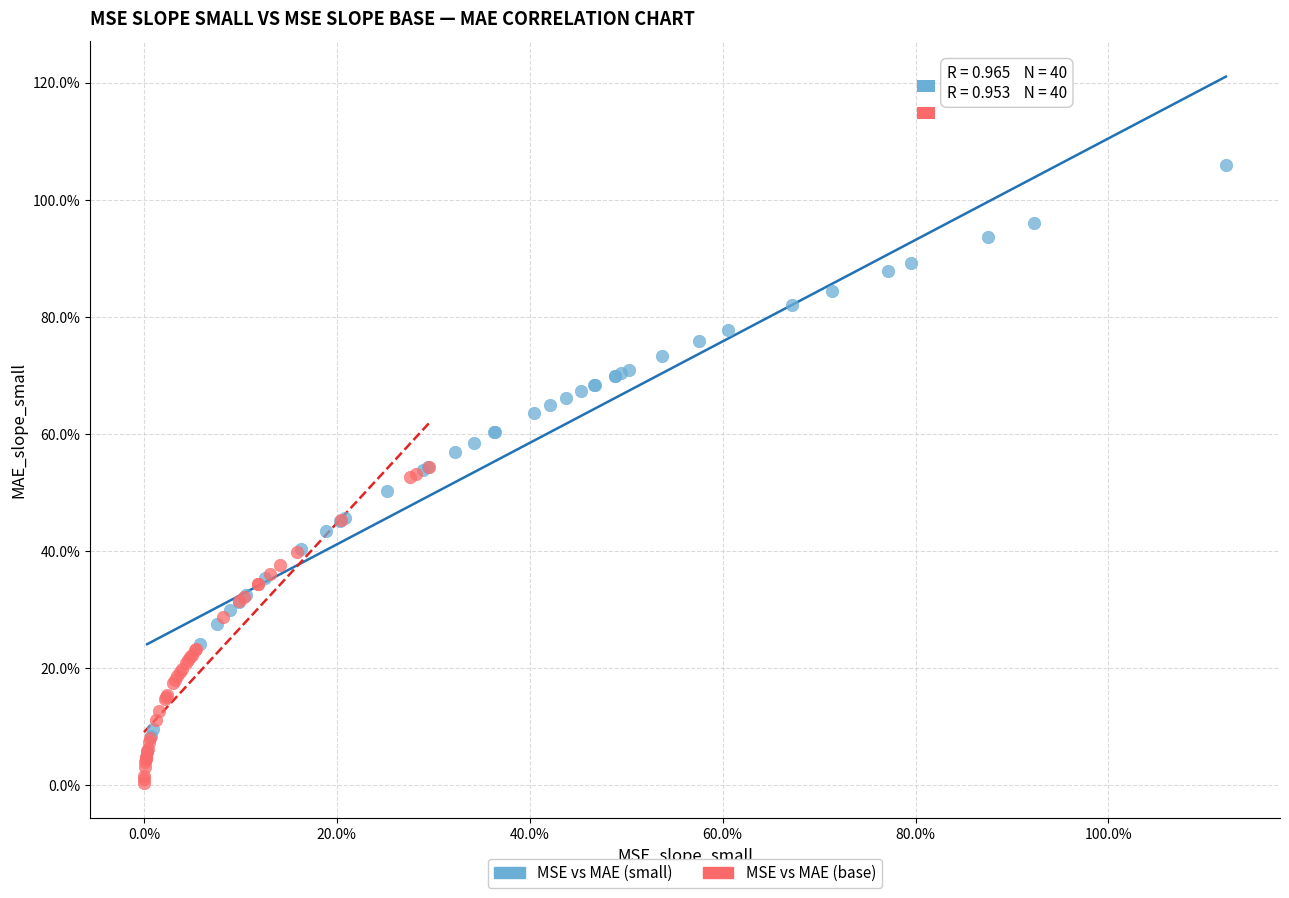

Which series has the largest Y range (max minus min)?

MSE vs MAE (small)